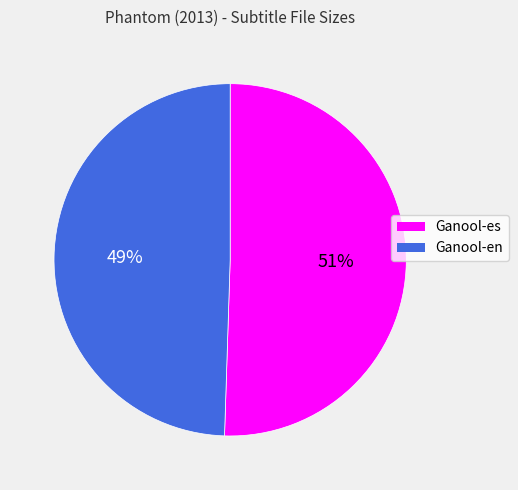

Count the number of slices in the pie.

2